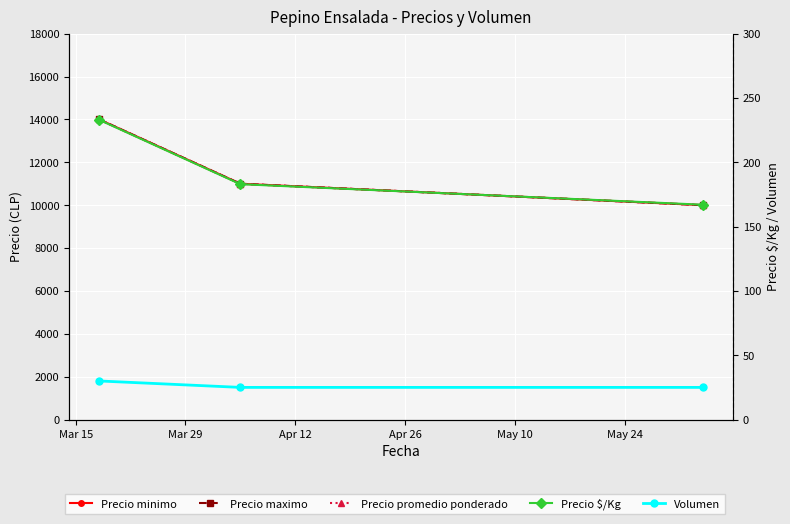

Which label corresponds to the largest value in the chart?

Mar 15